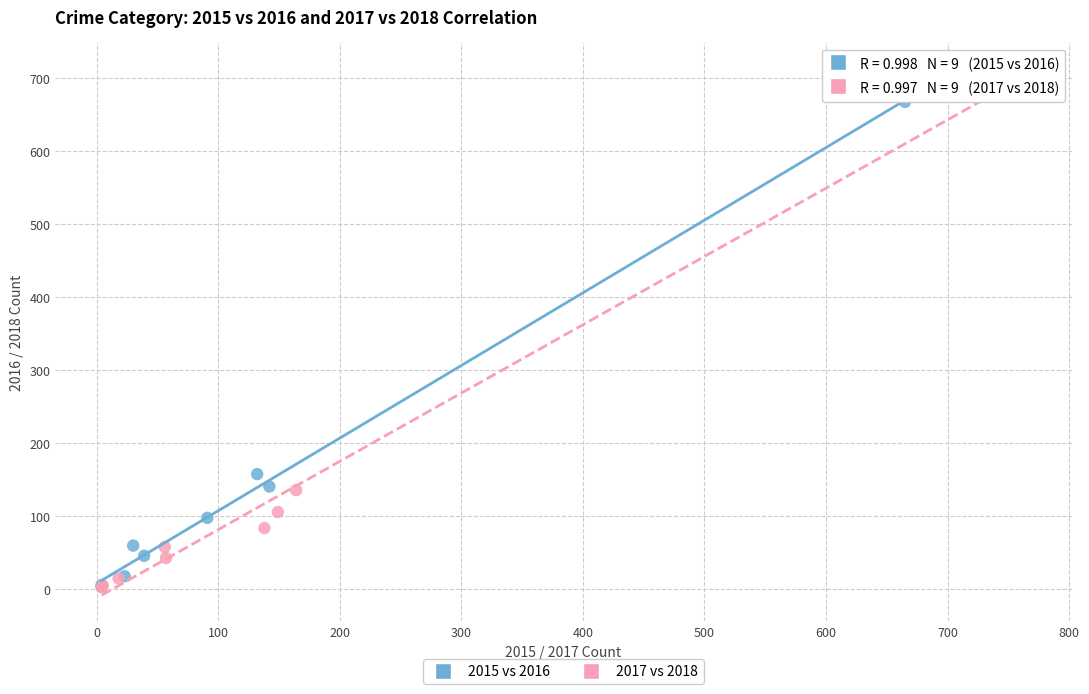

What are all the series names shown in the legend?

2015 vs 2016, 2017 vs 2018